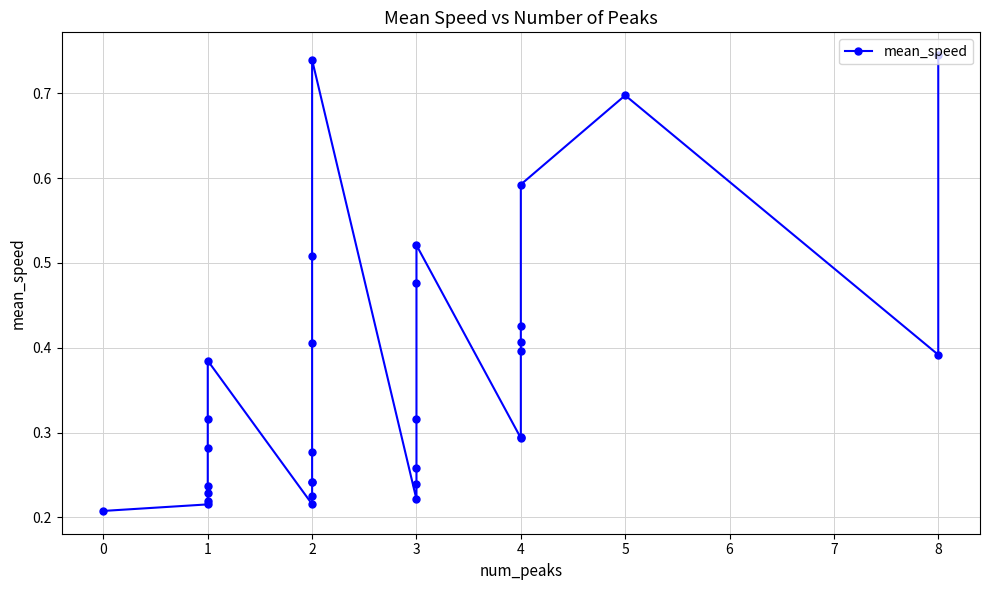

What is the minimum value shown in the chart?

0.2